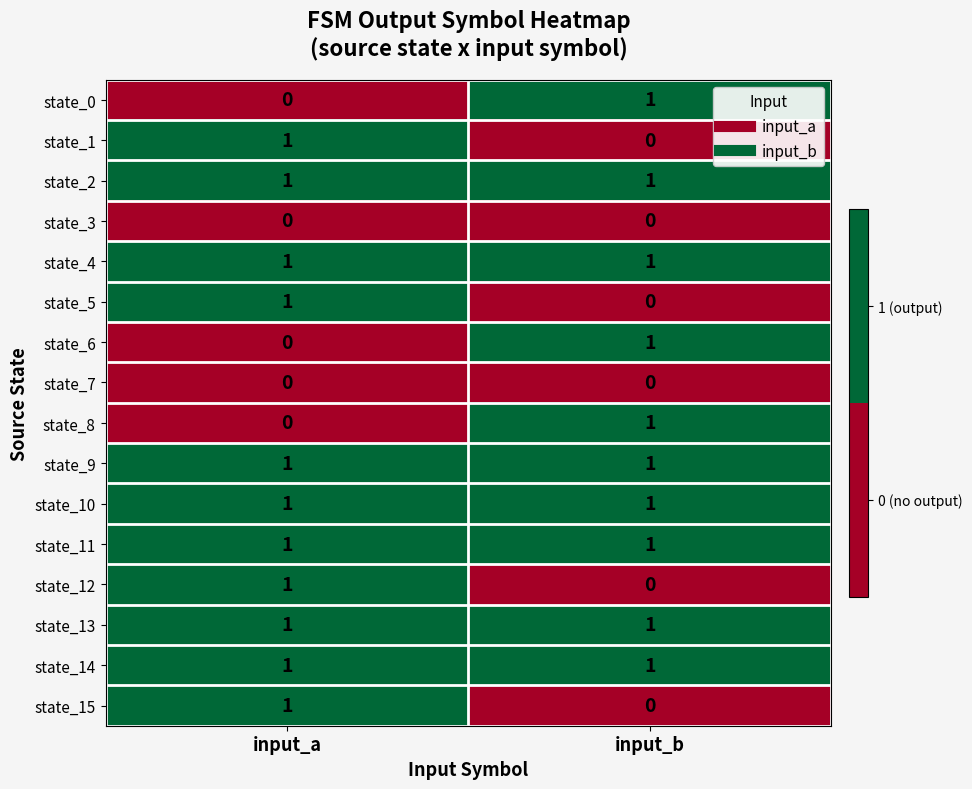

At which label is state_12 closest to 0?

input_b